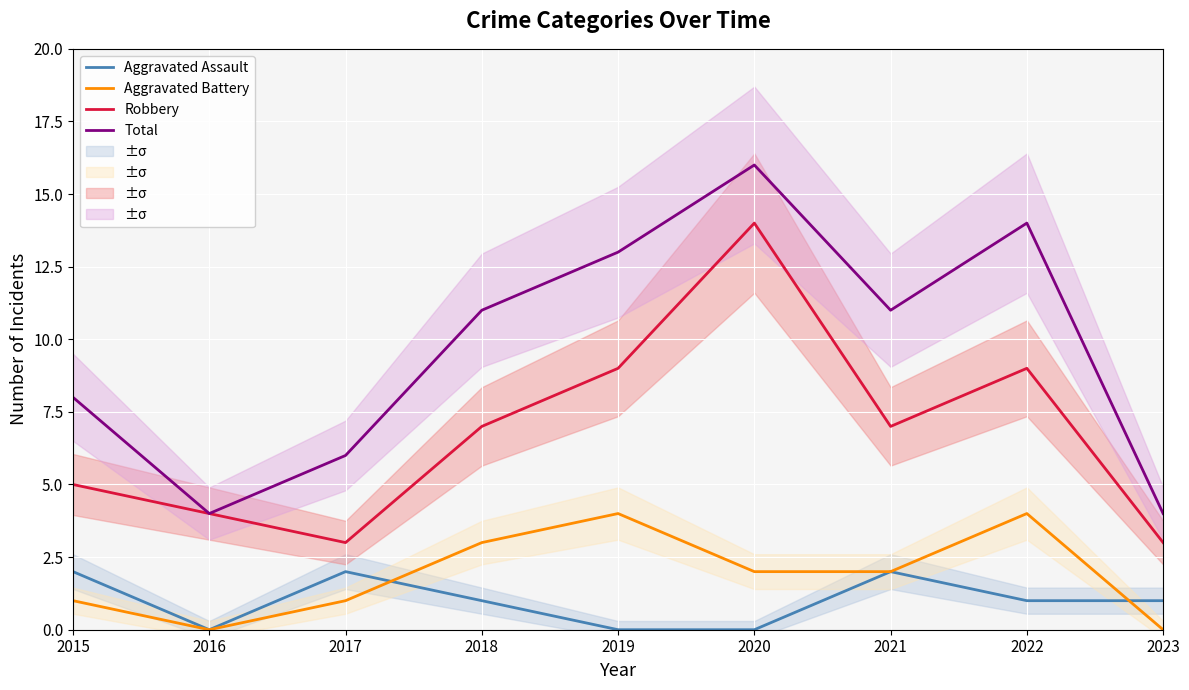

What are all the series names shown in the legend?

Aggravated Assault, Aggravated Battery, Robbery, Total